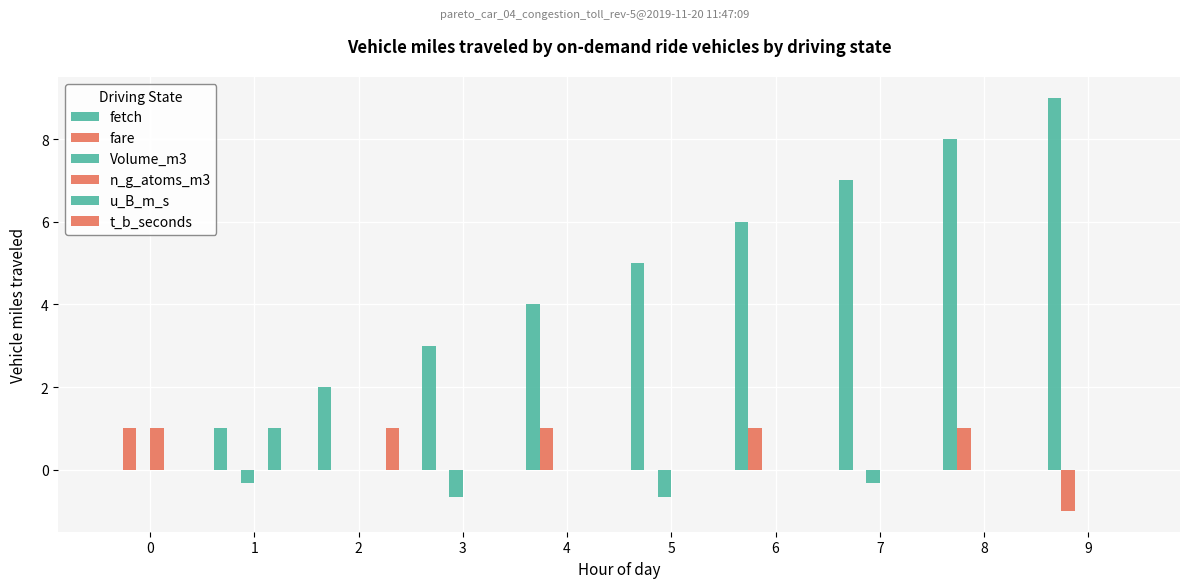

Reading right to left, extract all data points from this chart.

fetch: 9=9.0	8=8.0	7=7.0	6=6.0	5=5.0	4=4.0	3=3.0	2=2.0	1=1.0	0=0.0
fare: 9=-1.0	8=1.0	7=0.0	6=1.0	5=0.0	4=1.0	3=0.0	2=0.0	1=0.0	0=1.0
Volume_m3: 9=0.0	8=0.0	7=-0.3	6=0.0	5=-0.7	4=0.0	3=-0.7	2=0.0	1=-0.3	0=0.0
n_g_atoms_m3: 9=0.0	8=0.0	7=0.0	6=0.0	5=0.0	4=0.0	3=0.0	2=0.0	1=0.0	0=1.0
u_B_m_s: 9=0.0	8=0.0	7=0.0	6=0.0	5=0.0	4=0.0	3=0.0	2=0.0	1=1.0	0=0.0
t_b_seconds: 9=0.0	8=0.0	7=0.0	6=0.0	5=0.0	4=0.0	3=0.0	2=1.0	1=0.0	0=0.0